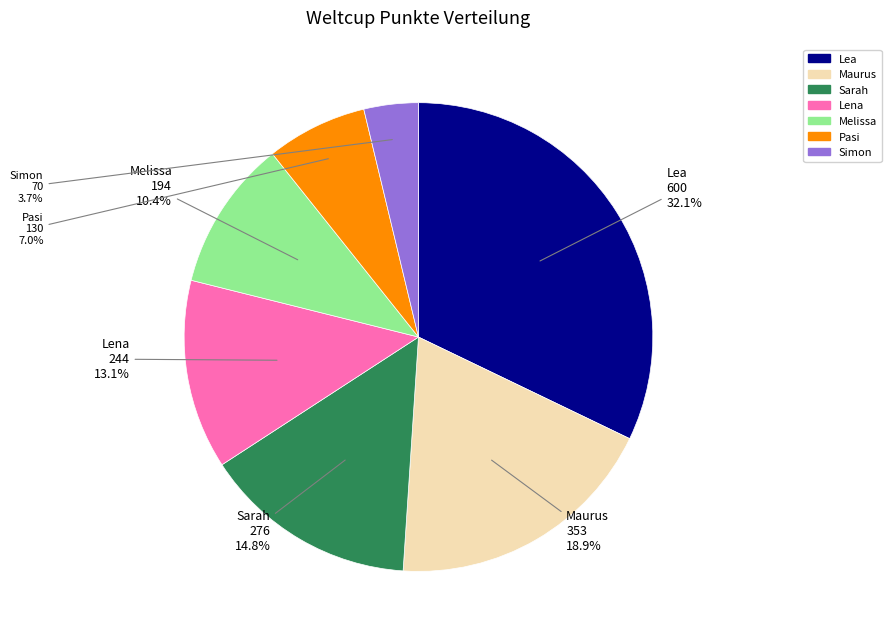

Rank the categories by value from lowest to highest.

Simon, Pasi, Melissa, Lena, Sarah, Maurus, Lea